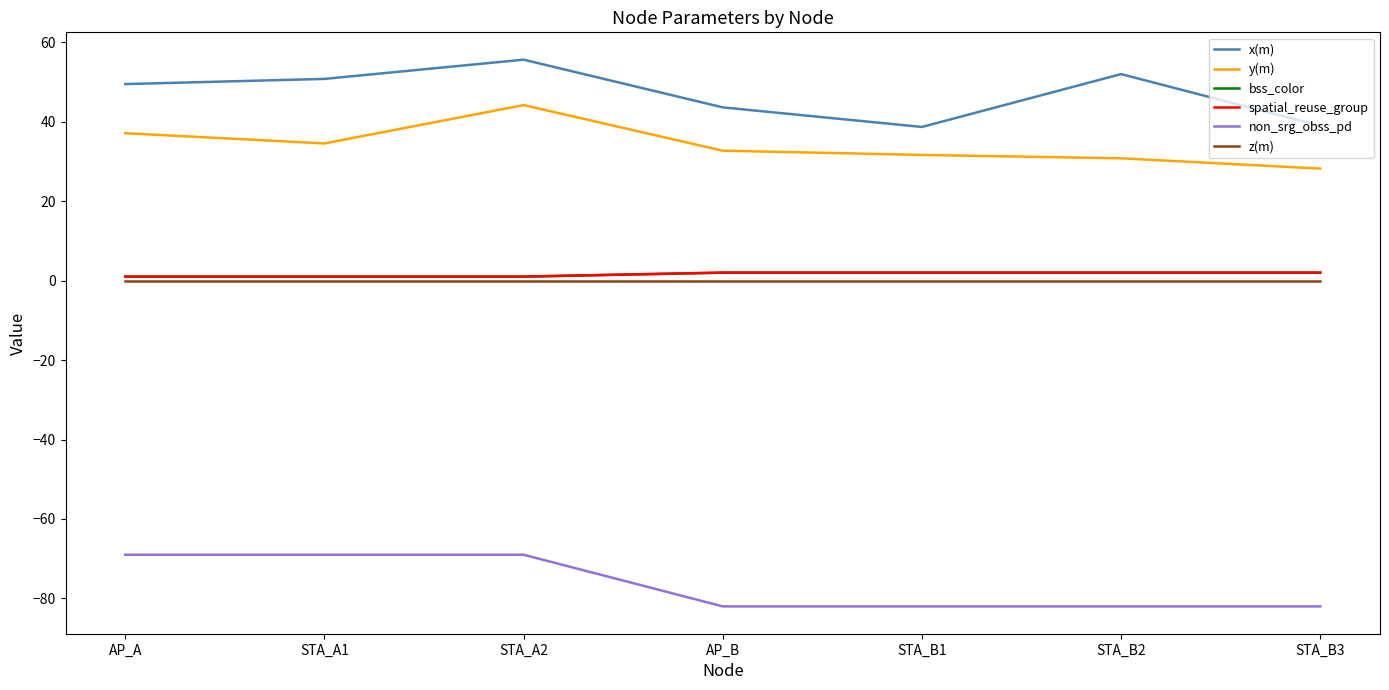

Does the chart have visible grid lines?

No